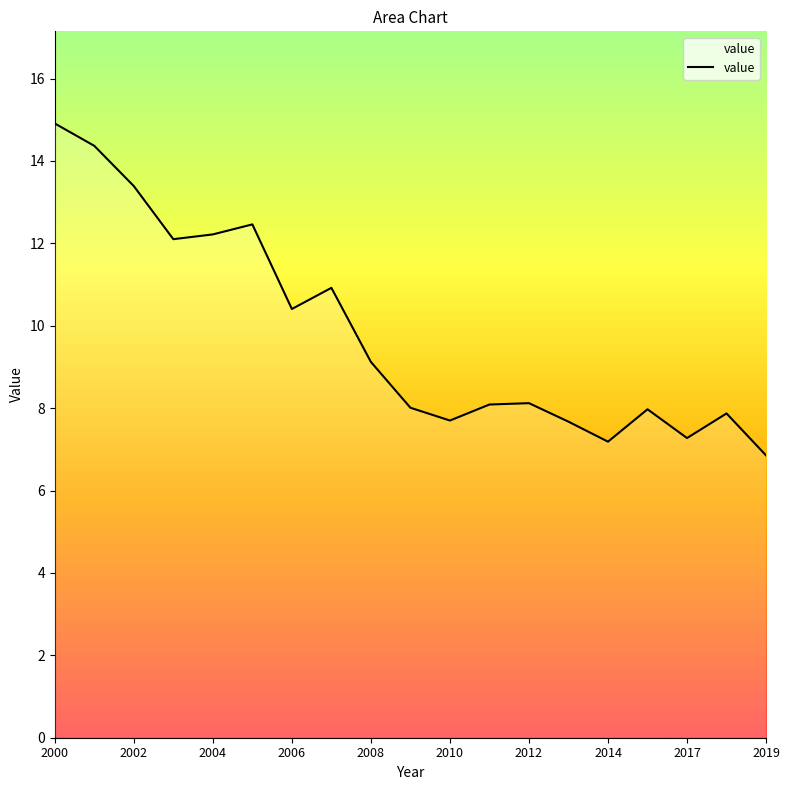

What is the maximum value shown in the chart?

14.9